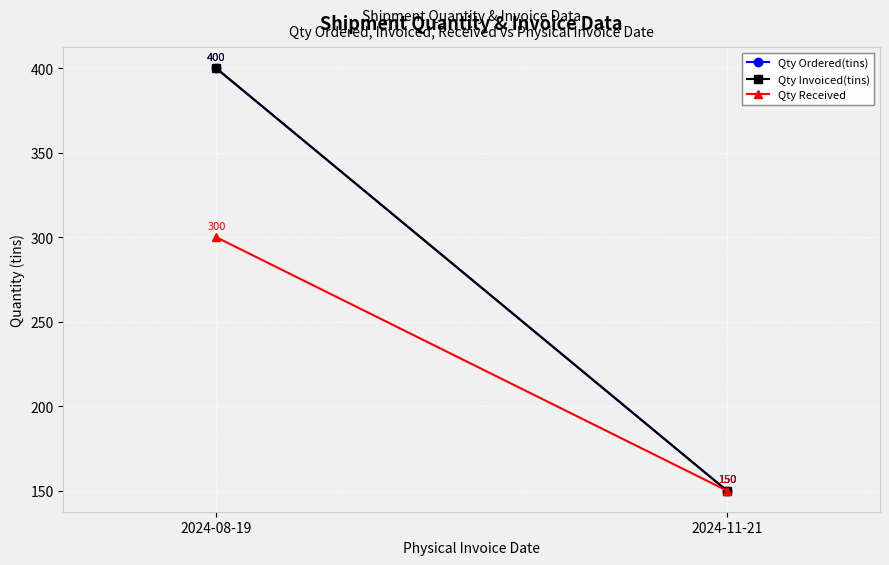

How many lines are shown in the chart?

3